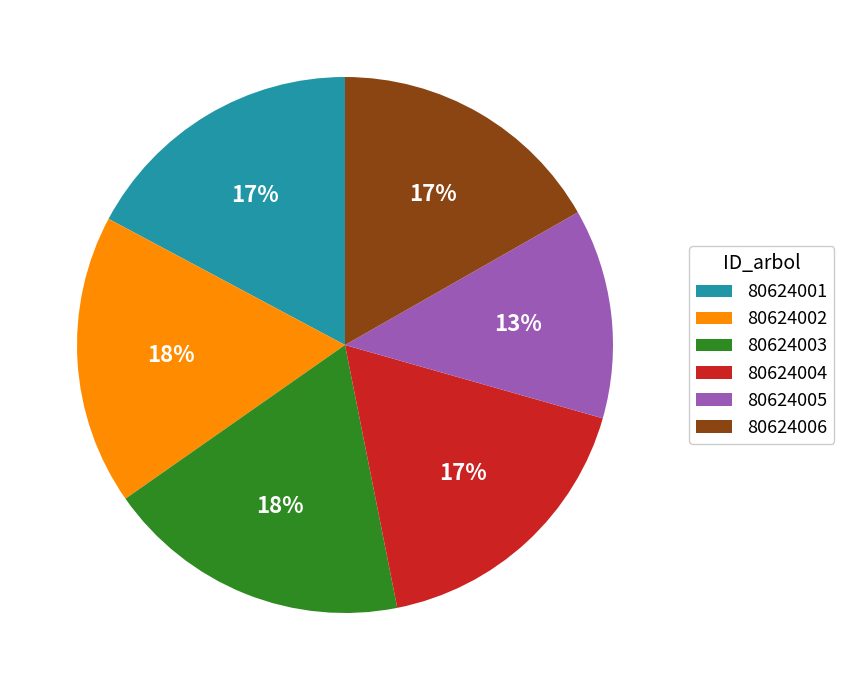

What is the ratio of the value at 80624006 to the value at 80624005?

1.3